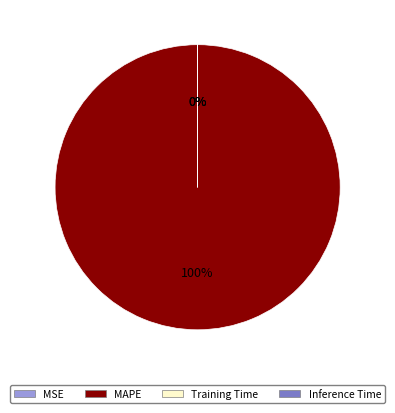

What percentage is NOT represented by MSE?

100.0%